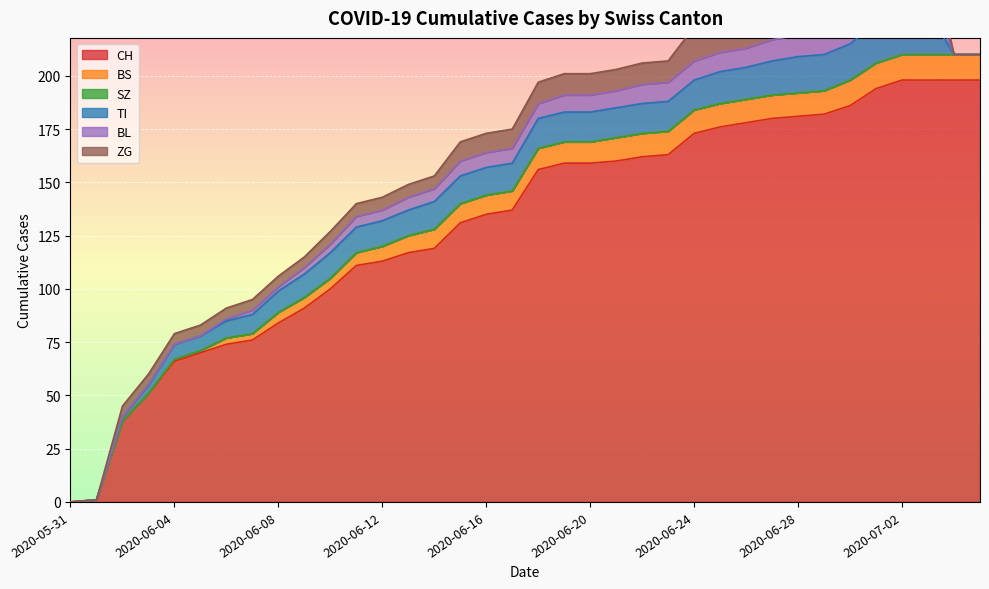

The value of CH at 2020-06-08 is 115. True or false?

False